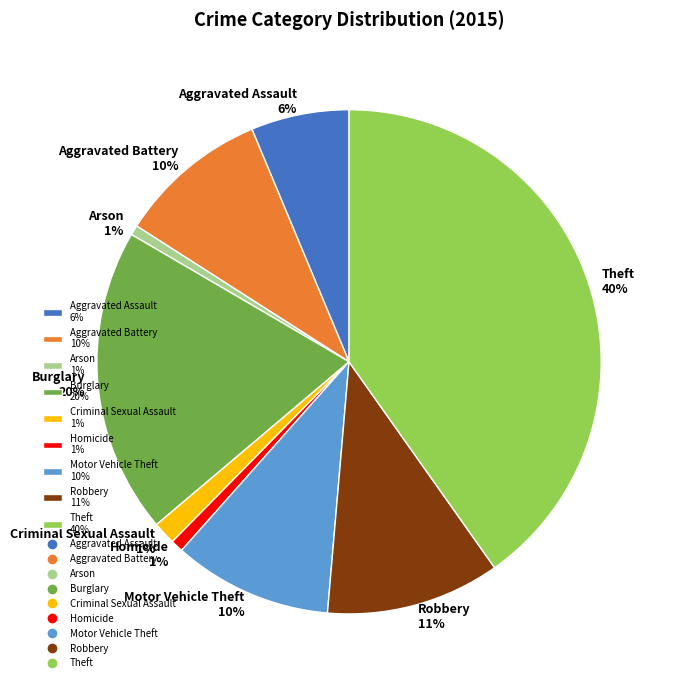

To the nearest percent, what is the difference between the Homicide 1% and Aggravated Battery 10% slice percentages?

9%